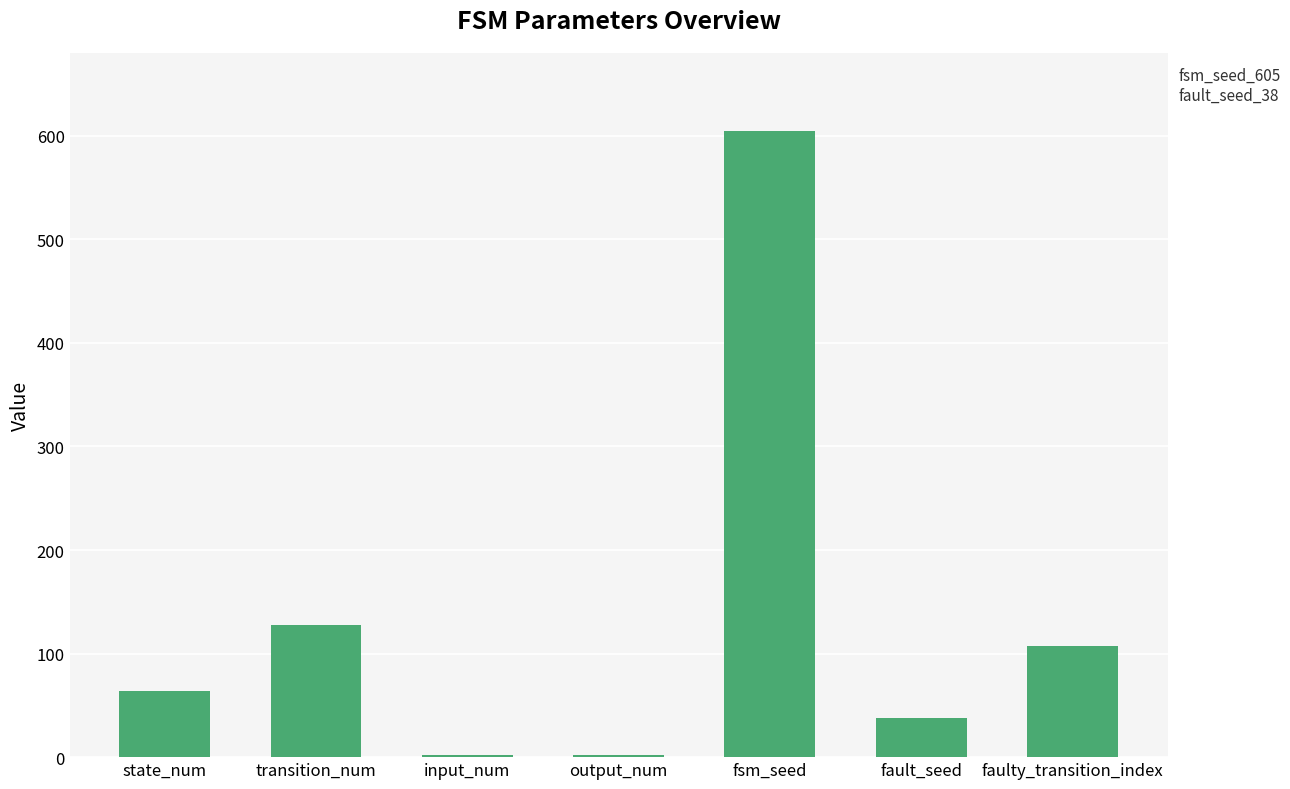

Where is the data nearest to the value 303?

transition_num